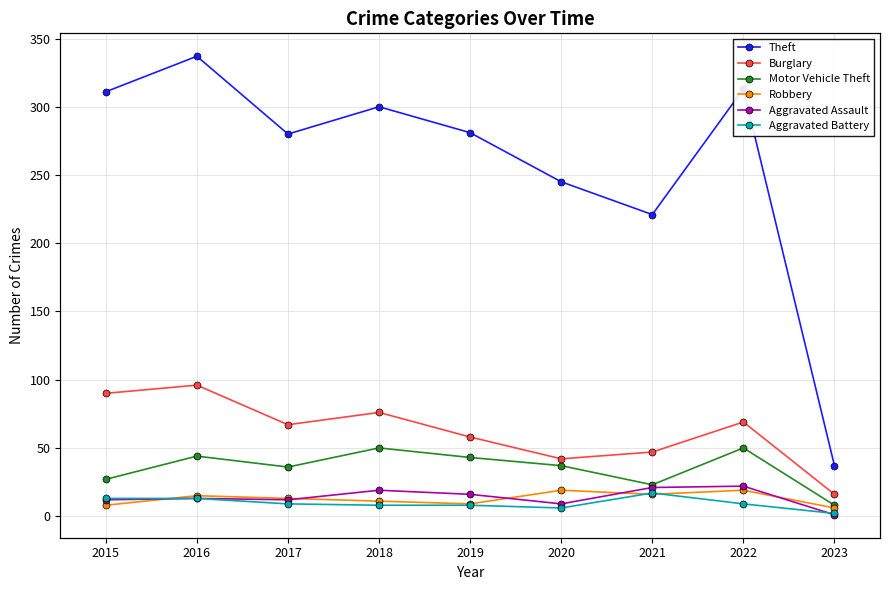

Reading left to right, what are all the values shown in this chart?

Theft: 2015=311	2016=337	2017=280	2018=300	2019=281	2020=245	2021=221	2022=313	2023=37
Burglary: 2015=90	2016=96	2017=67	2018=76	2019=58	2020=42	2021=47	2022=69	2023=16
Motor Vehicle Theft: 2015=27	2016=44	2017=36	2018=50	2019=43	2020=37	2021=23	2022=50	2023=8
Robbery: 2015=8	2016=15	2017=13	2018=11	2019=9	2020=19	2021=16	2022=19	2023=6
Aggravated Assault: 2015=12	2016=13	2017=12	2018=19	2019=16	2020=9	2021=21	2022=22	2023=1
Aggravated Battery: 2015=13	2016=13	2017=9	2018=8	2019=8	2020=6	2021=17	2022=9	2023=2